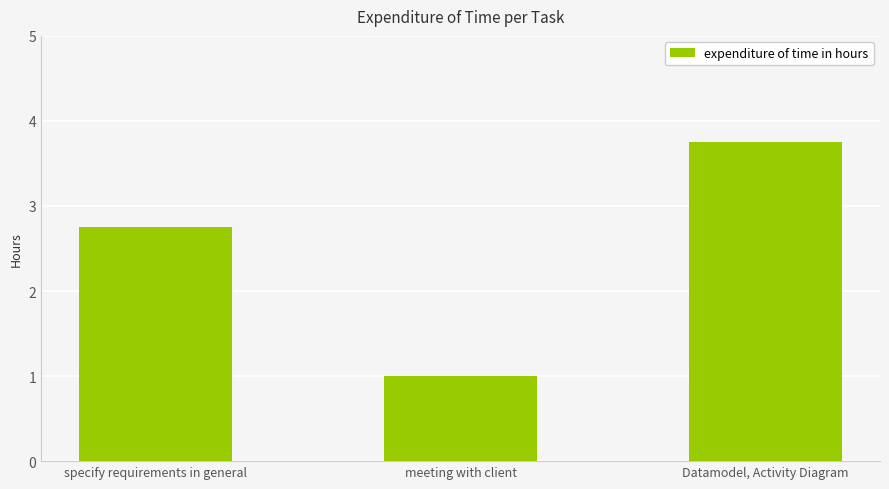

Reading left to right, list all the values displayed in this chart.

2.8	1.0	3.8